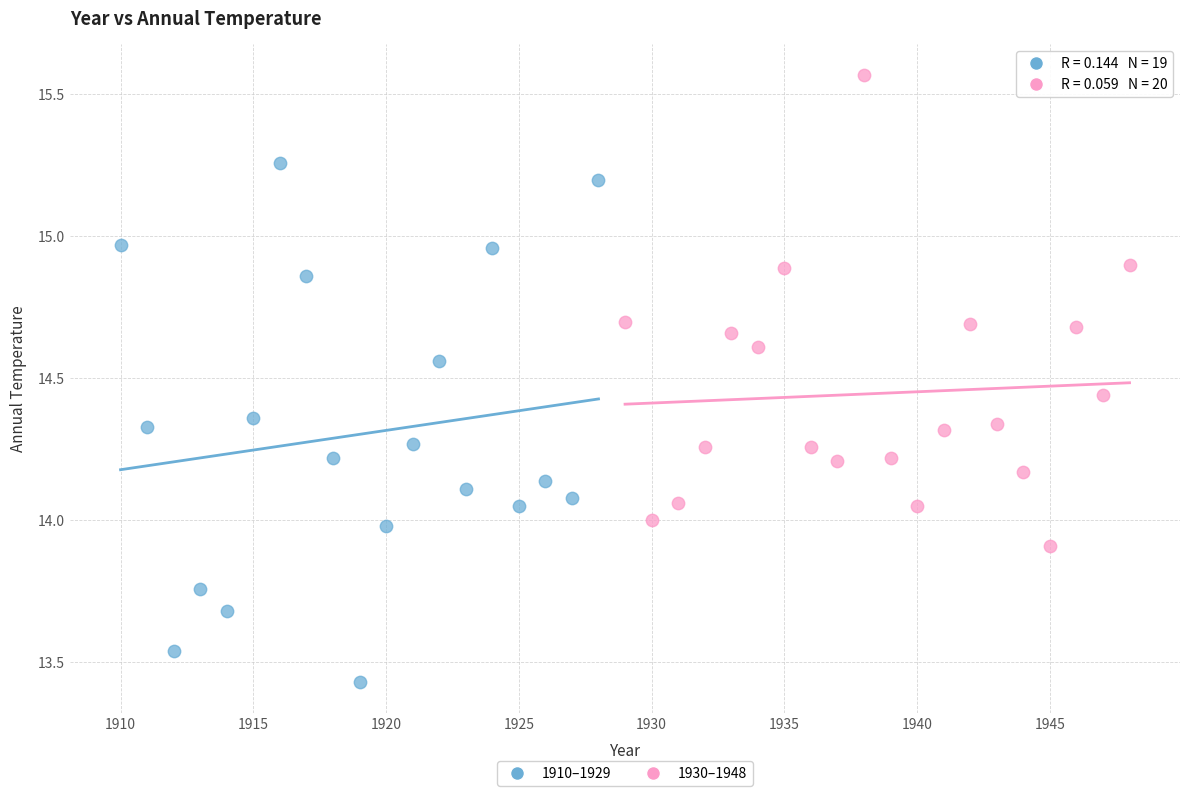

Which series contains the highest Y value?

1930–1948